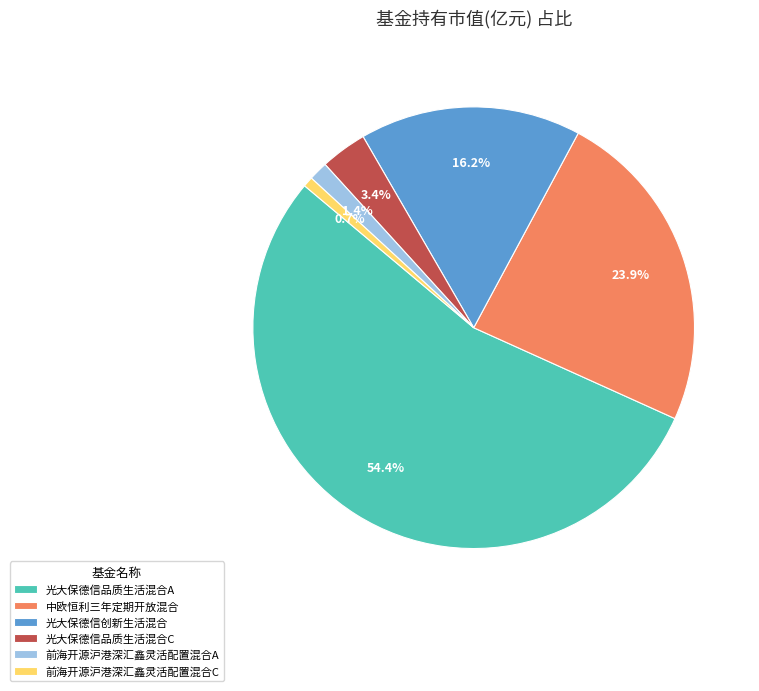

To the nearest percent, what portion does 光大保德信品质生活混合A represent?

54%